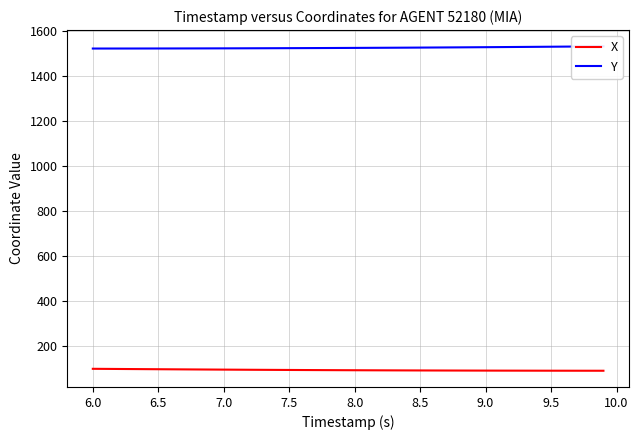

What is the minimum value for X?

89.9